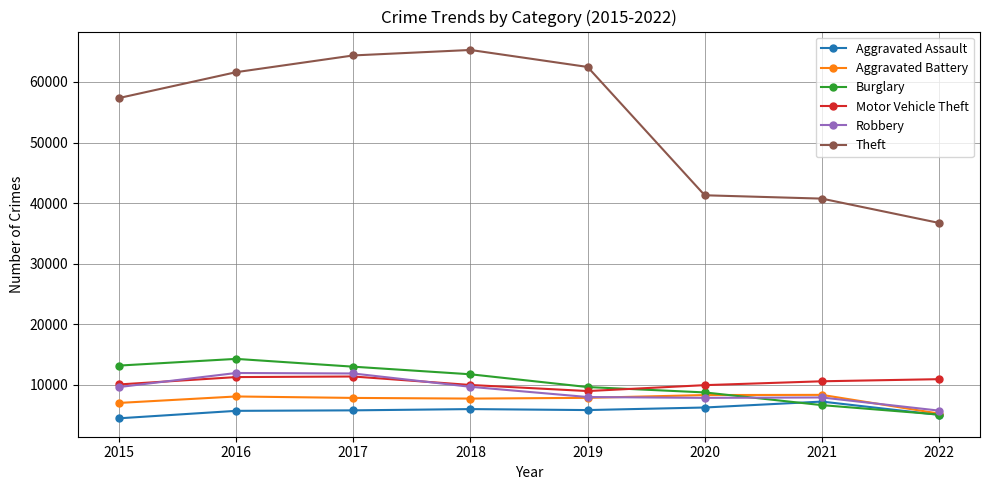

Where is Theft nearest to the value 51006?

2015